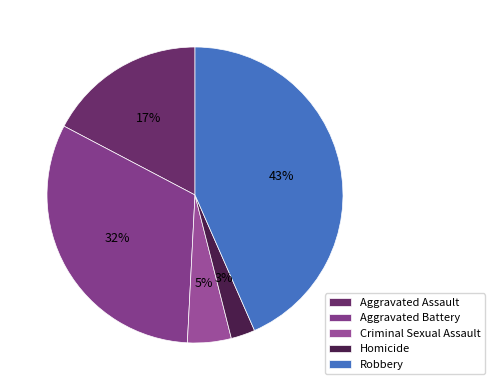

Rank the categories by value from highest to lowest.

Robbery, Aggravated Battery, Aggravated Assault, Criminal Sexual Assault, Homicide